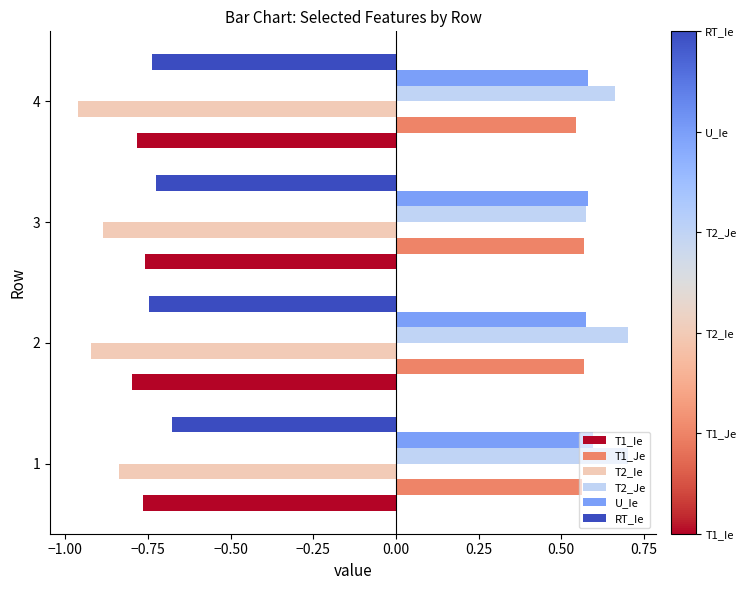

What is the spread (max minus min) of values at 4?

1.6